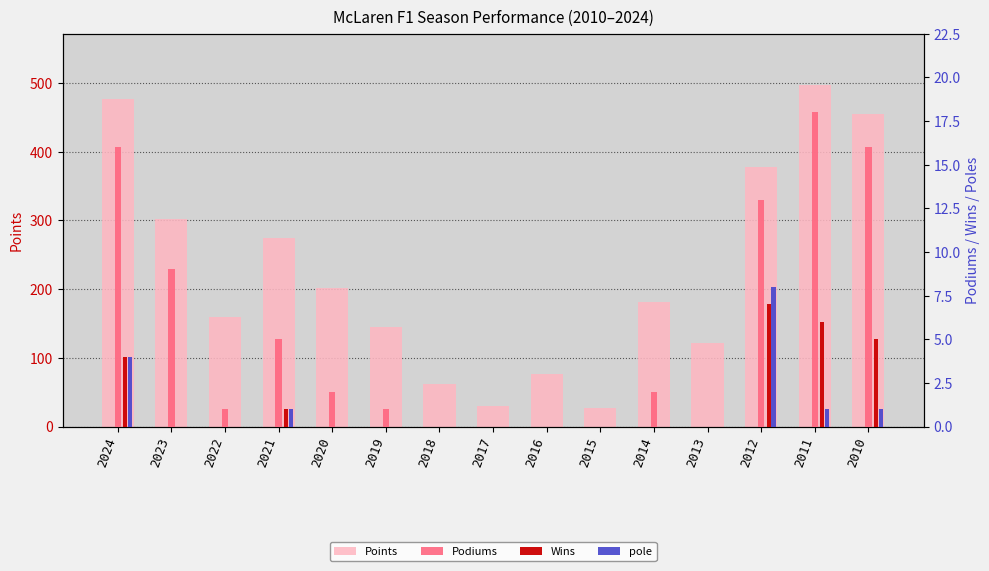

How many categories are shown in the chart?

15